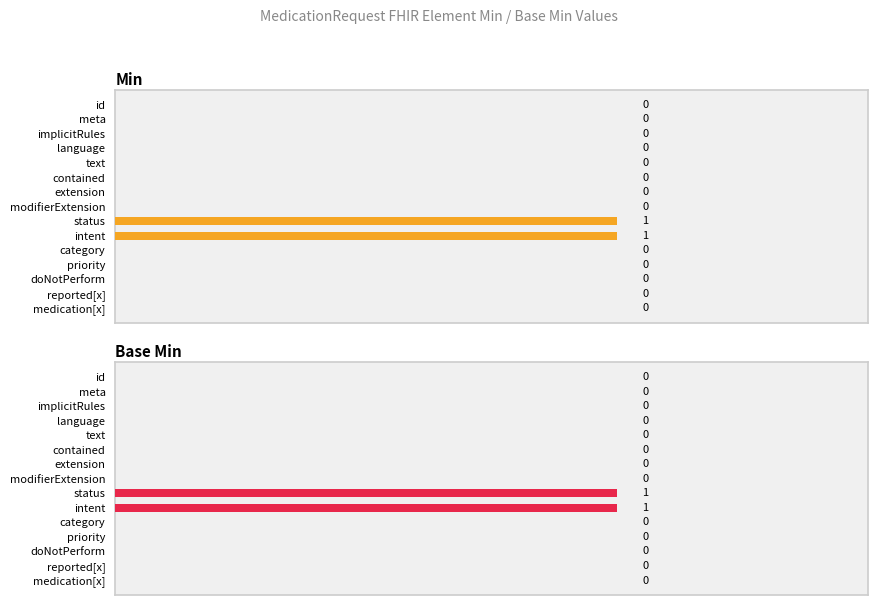

Is it true that Base Min equals 0 at id?

True